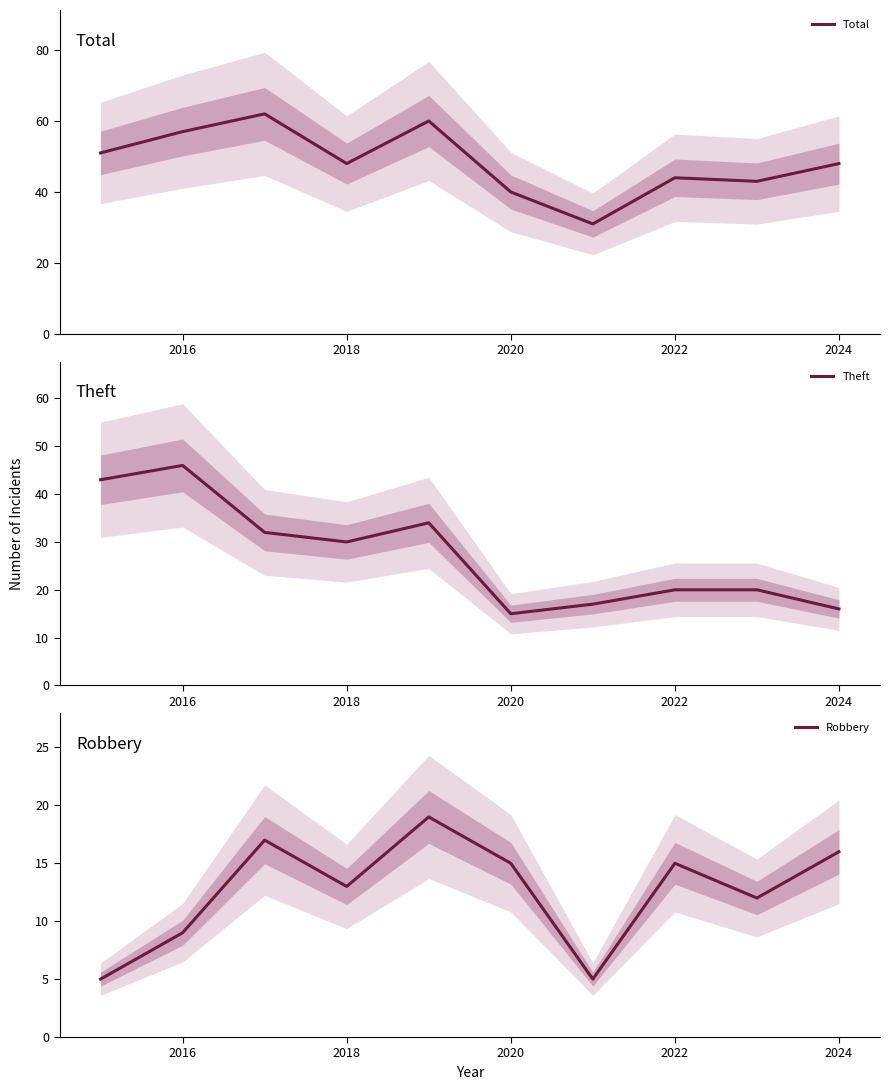

What is the average value of the Robbery series?

13